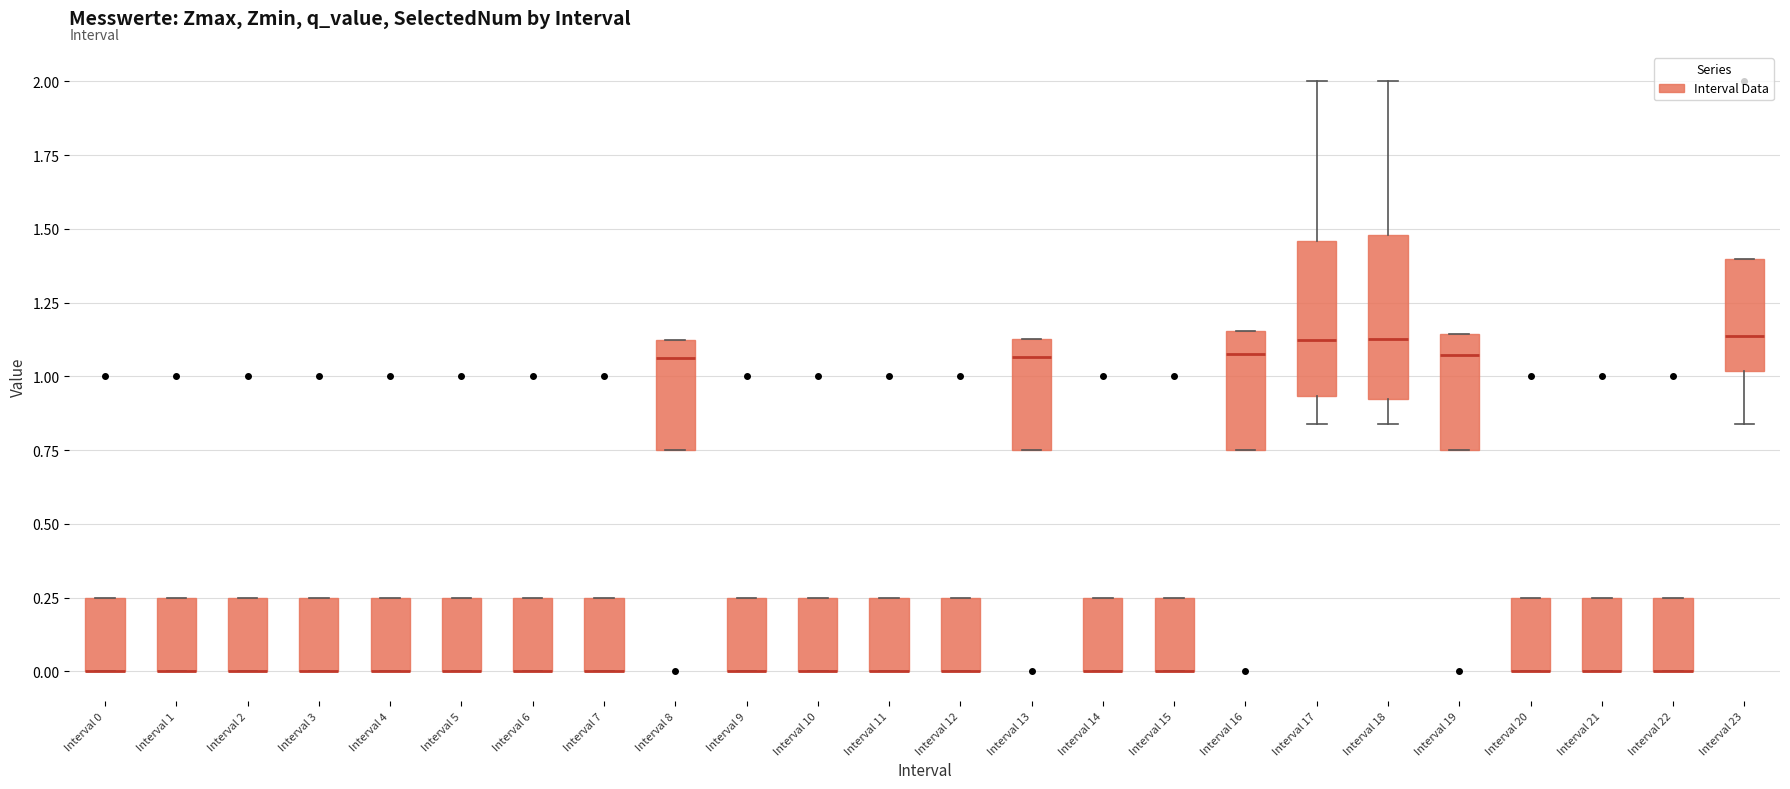

Reading left to right, transcribe this box plot: for each box, give where its median line is, the range the box spans, and where its two whiskers end, as read against the y-axis. The values are not printed on the chart, so give them approximately, as read against the axis.

Interval 0: median 0.00 (drawn on the box's lower edge), box 0.00 to 0.25, whiskers 0.00 to 0.25
Interval 1: median 0.00 (drawn on the box's lower edge), box 0.00 to 0.25, whiskers 0.00 to 0.25
Interval 2: median 0.00 (drawn on the box's lower edge), box 0.00 to 0.25, whiskers 0.00 to 0.25
Interval 3: median 0.00 (drawn on the box's lower edge), box 0.00 to 0.25, whiskers 0.00 to 0.25
Interval 4: median 0.00 (drawn on the box's lower edge), box 0.00 to 0.25, whiskers 0.00 to 0.25
Interval 5: median 0.00 (drawn on the box's lower edge), box 0.00 to 0.25, whiskers 0.00 to 0.25
Interval 6: median 0.00 (drawn on the box's lower edge), box 0.00 to 0.25, whiskers 0.00 to 0.25
Interval 7: median 0.00 (drawn on the box's lower edge), box 0.00 to 0.25, whiskers 0.00 to 0.25
Interval 8: median 1.05, box 0.75 to 1.10, whiskers 0.75 to 1.10
Interval 9: median 0.00 (drawn on the box's lower edge), box 0.00 to 0.25, whiskers 0.00 to 0.25
Interval 10: median 0.00 (drawn on the box's lower edge), box 0.00 to 0.25, whiskers 0.00 to 0.25
Interval 11: median 0.00 (drawn on the box's lower edge), box 0.00 to 0.25, whiskers 0.00 to 0.25
Interval 12: median 0.00 (drawn on the box's lower edge), box 0.00 to 0.25, whiskers 0.00 to 0.25
Interval 13: median 1.05, box 0.75 to 1.15, whiskers 0.75 to 1.15
Interval 14: median 0.00 (drawn on the box's lower edge), box 0.00 to 0.25, whiskers 0.00 to 0.25
Interval 15: median 0.00 (drawn on the box's lower edge), box 0.00 to 0.25, whiskers 0.00 to 0.25
Interval 16: median 1.10, box 0.75 to 1.15, whiskers 0.75 to 1.15
Interval 17: median 1.10, box 0.95 to 1.45, whiskers 0.85 to 2.00
Interval 18: median 1.15, box 0.90 to 1.50, whiskers 0.85 to 2.00
Interval 19: median 1.05, box 0.75 to 1.15, whiskers 0.75 to 1.15
Interval 20: median 0.00 (drawn on the box's lower edge), box 0.00 to 0.25, whiskers 0.00 to 0.25
Interval 21: median 0.00 (drawn on the box's lower edge), box 0.00 to 0.25, whiskers 0.00 to 0.25
Interval 22: median 0.00 (drawn on the box's lower edge), box 0.00 to 0.25, whiskers 0.00 to 0.25
Interval 23: median 1.15, box 1.00 to 1.40, whiskers 0.85 to 1.40